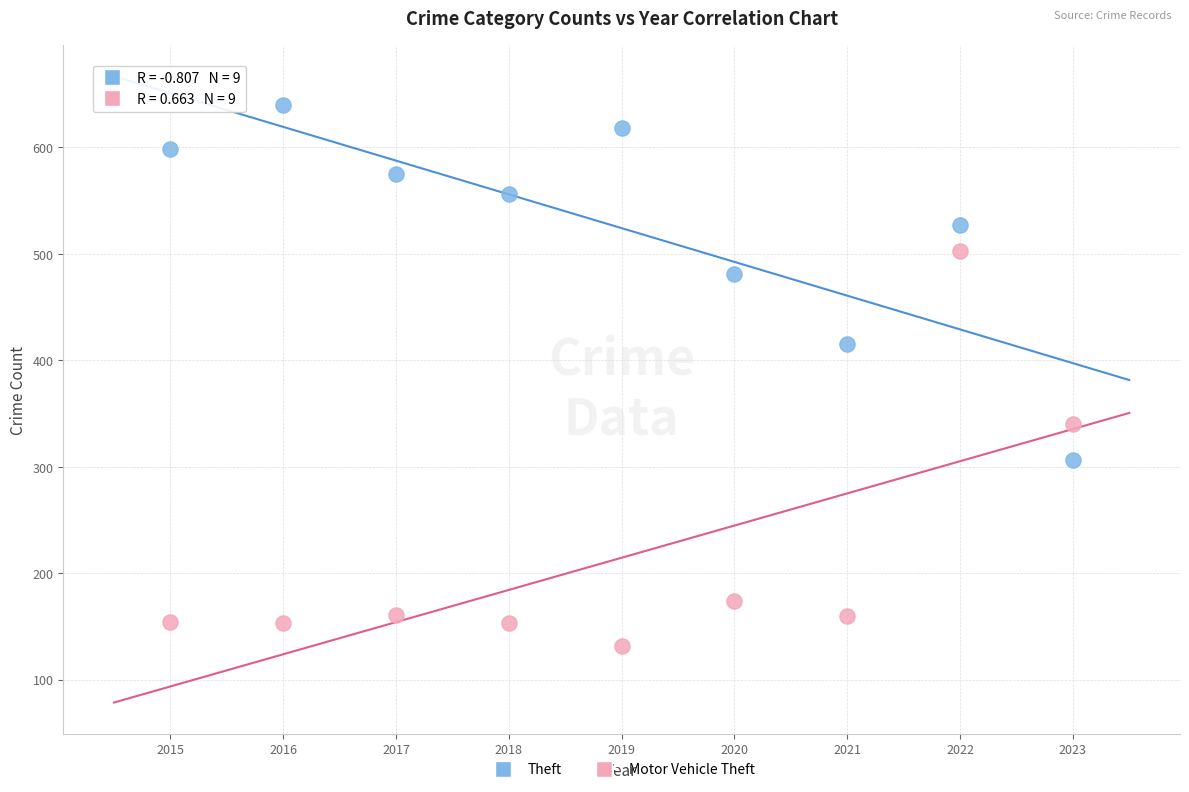

Which series reaches the minimum Y coordinate?

Motor Vehicle Theft